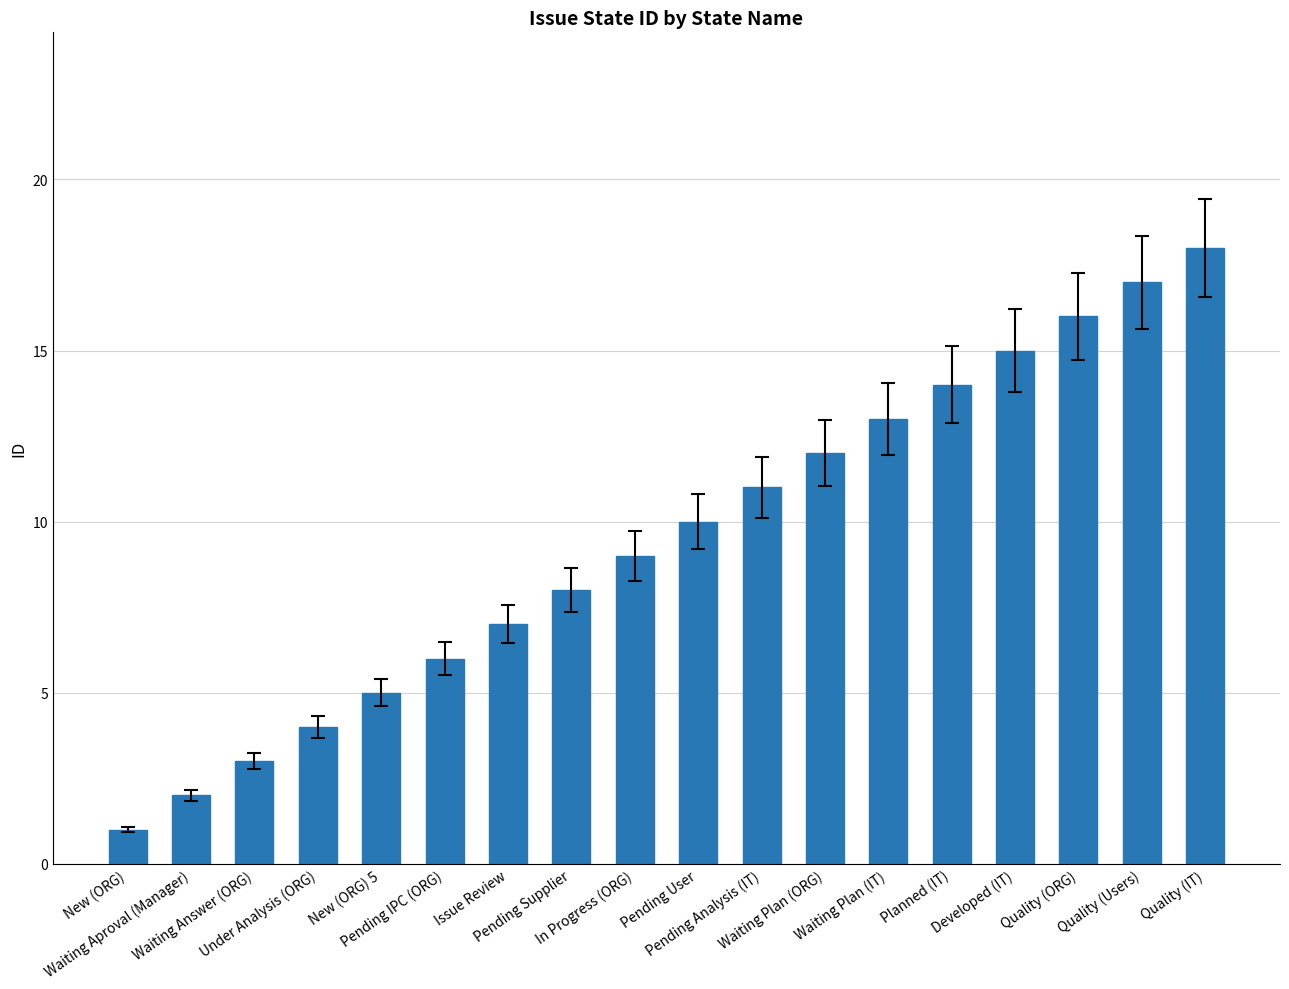

Are the bars grouped side by side (vs. stacked)?

No